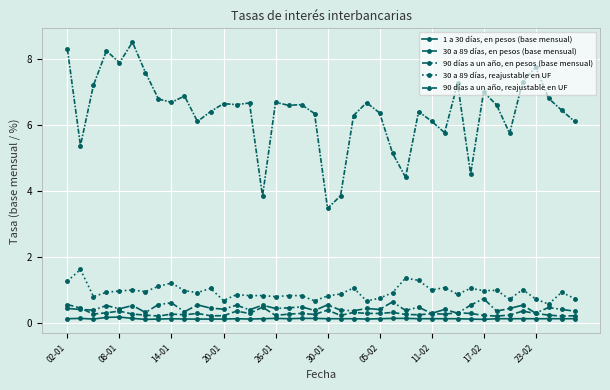

How many data points in 90 días a un año, reajustable en UF are less than 6?

9